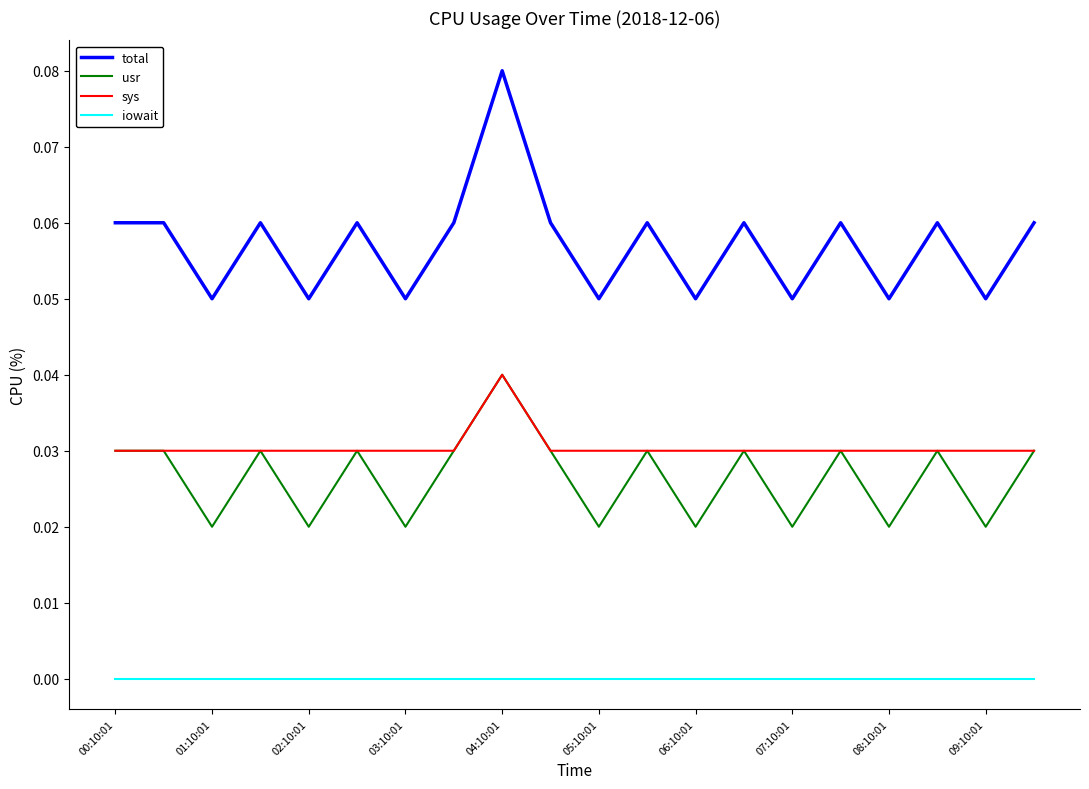

Which series has the widest spread of values?

total